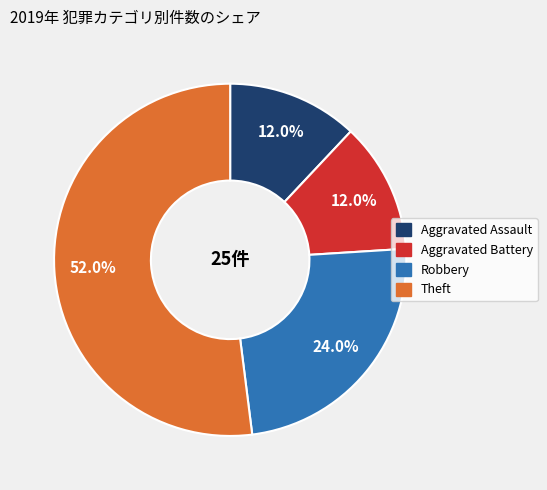

Which slice is the largest?

Theft